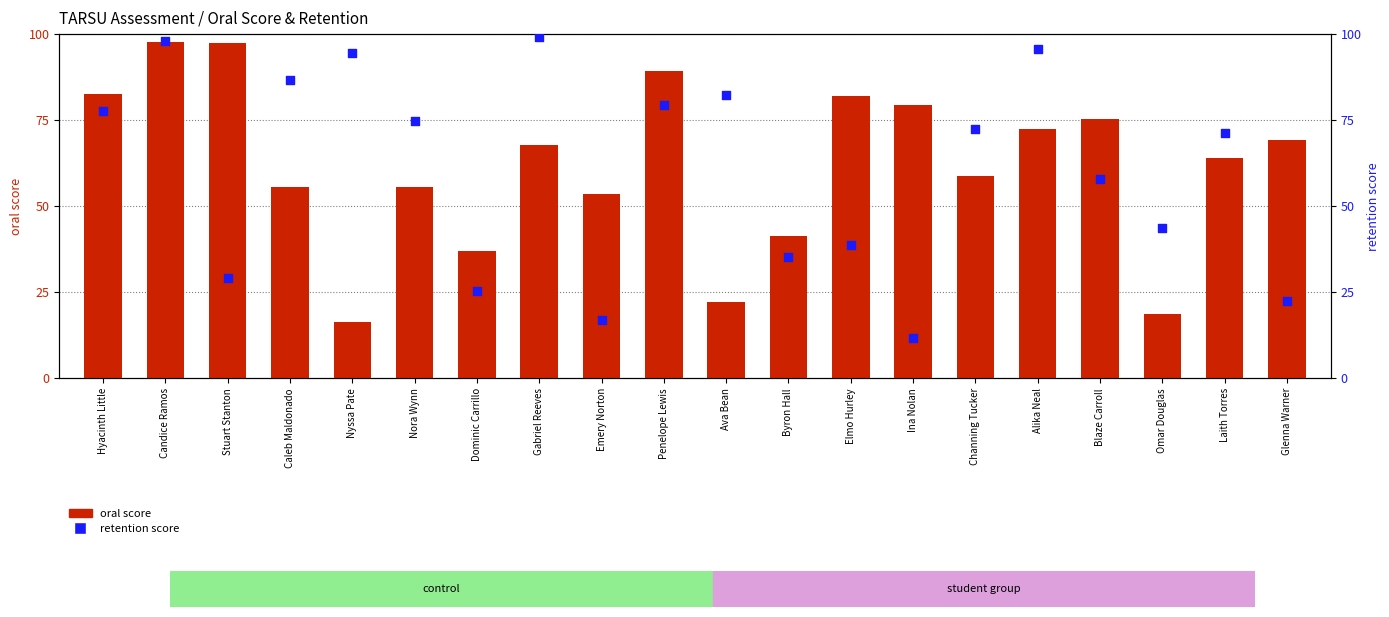

Which series reaches the minimum Y coordinate?

retention score